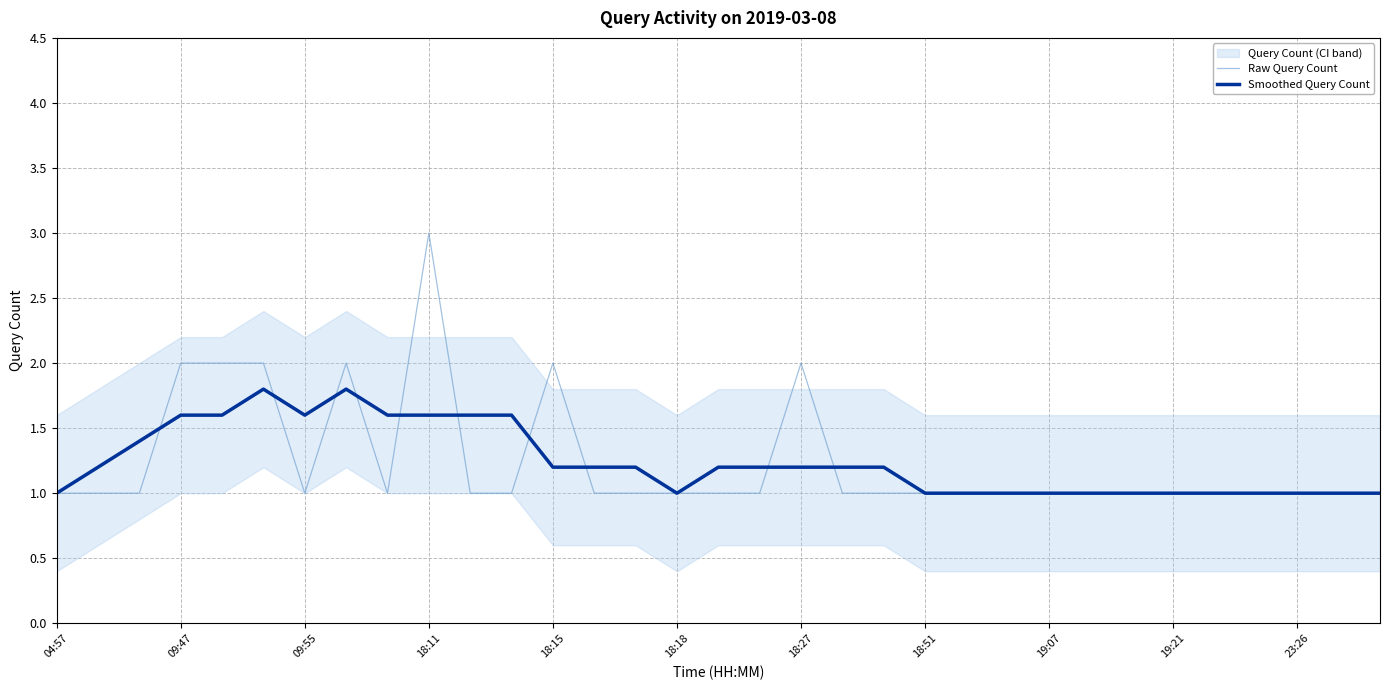

What is the approximate value of Raw Query Count at 18:15?

2.0